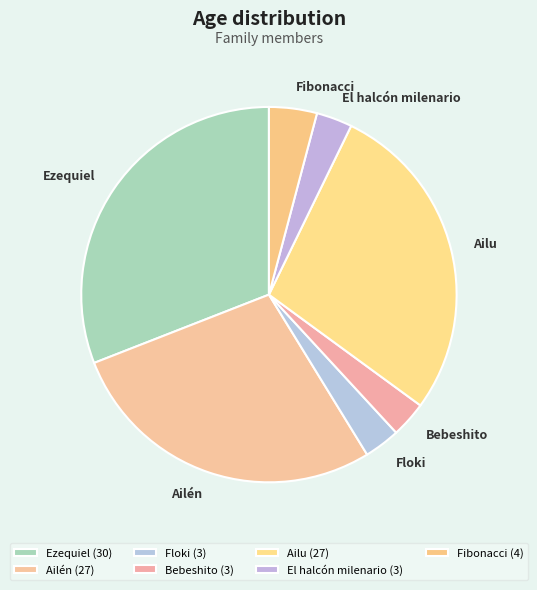

How many slices are in this pie chart?

7